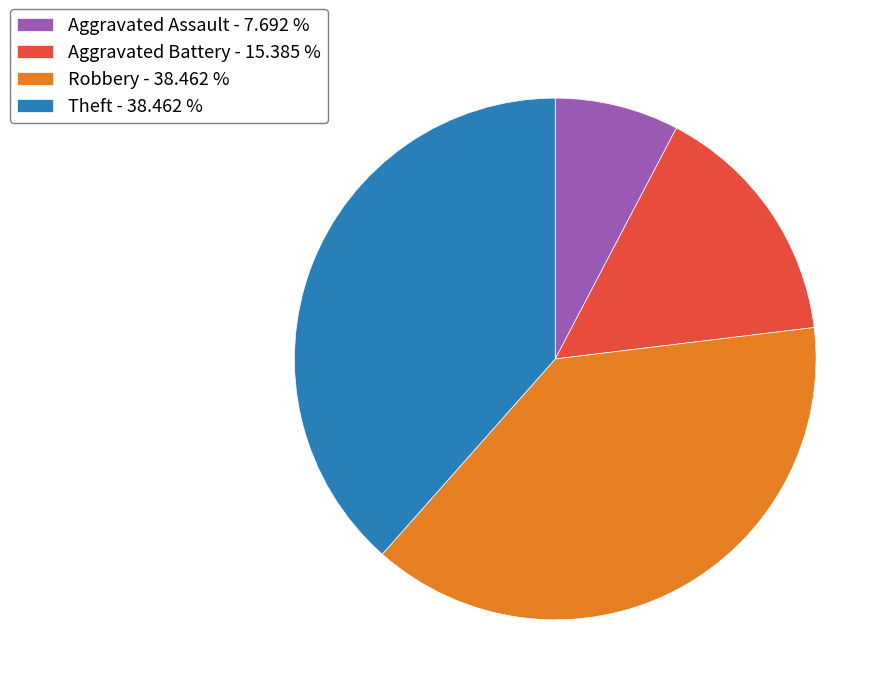

How many segments does this pie chart have?

4